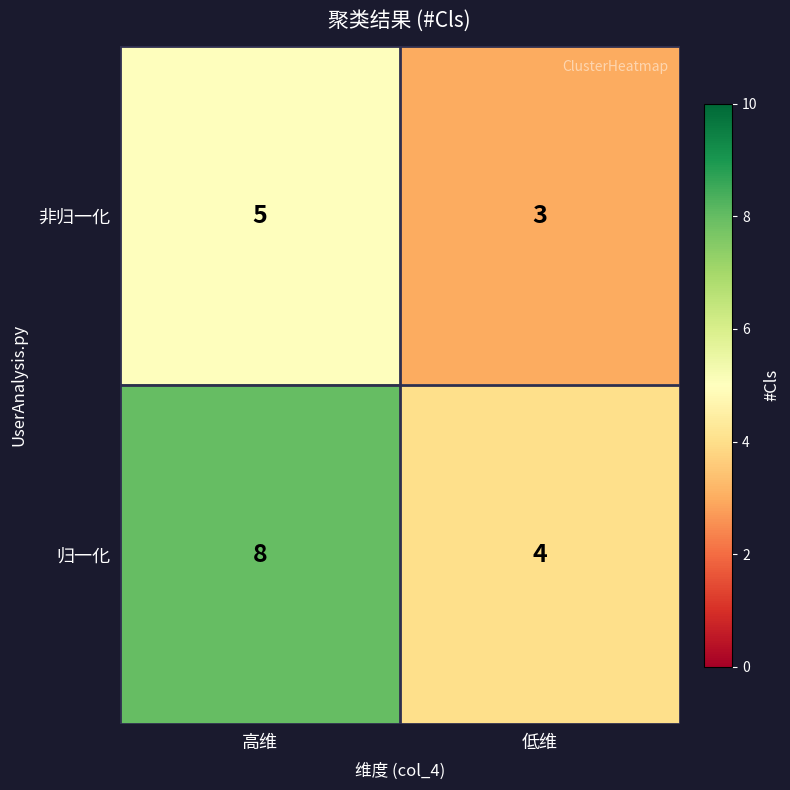

Reading left to right, list all the values displayed in this chart.

非归一化: 5	3
归一化: 8	4